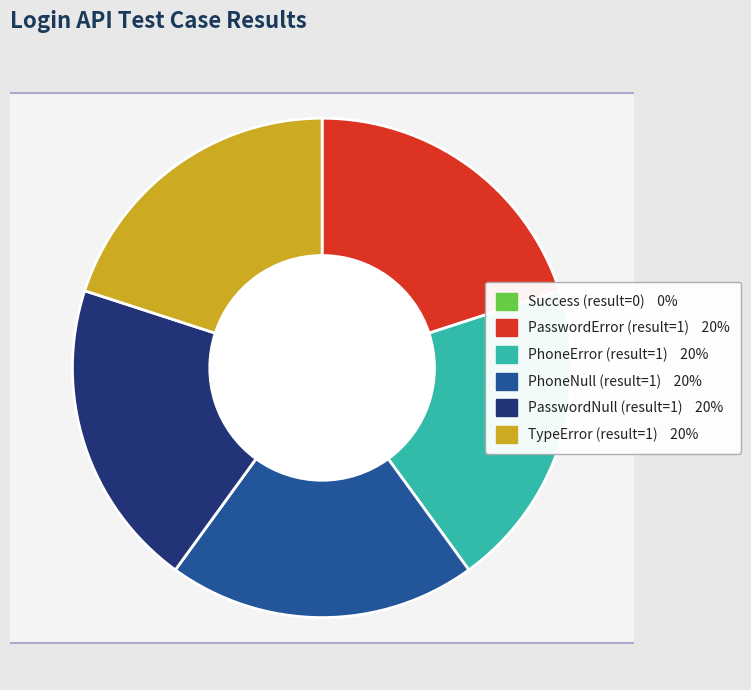

Is it true that login_PhoneNull is 20% of the pie?

True